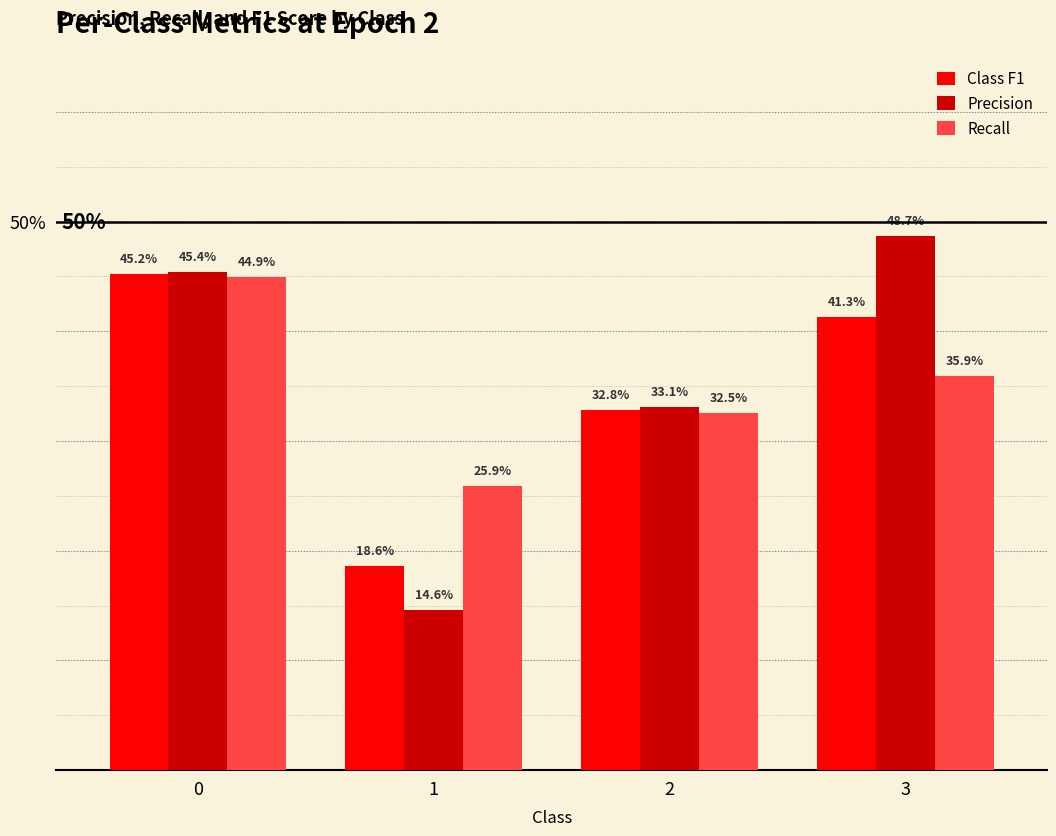

What are all the series names shown in the legend?

Class F1, Precision, Recall